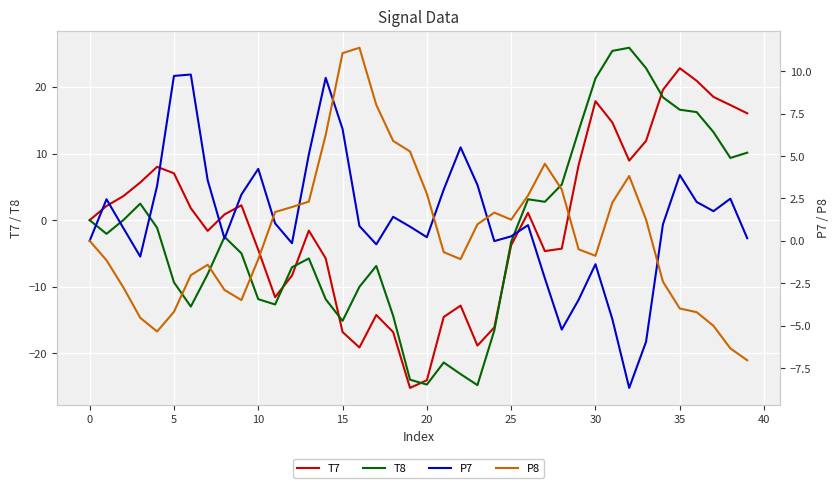

Between 28 and 33, which is larger?

33